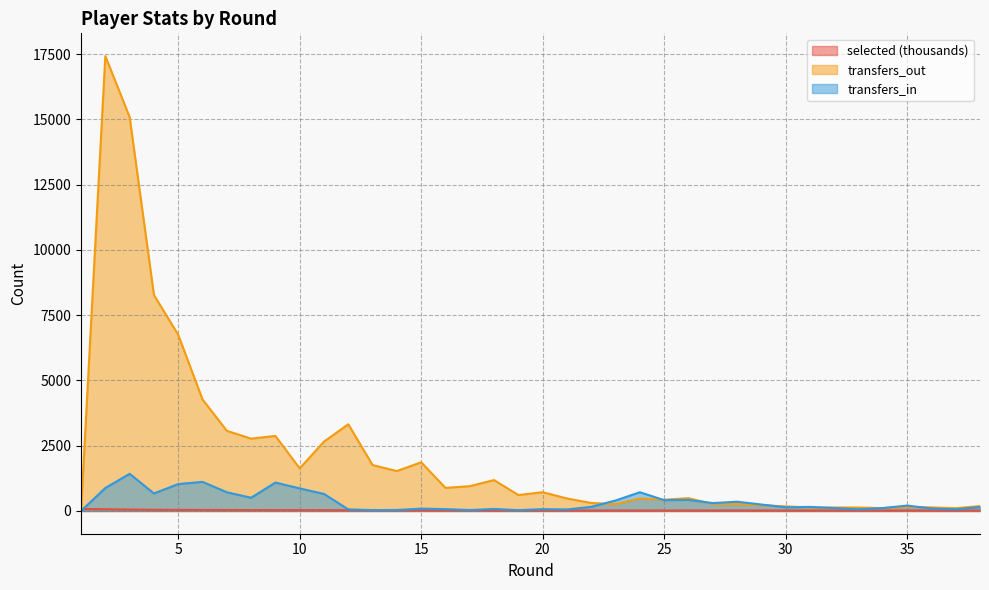

Which category has the lowest value in the transfers_out series?

1